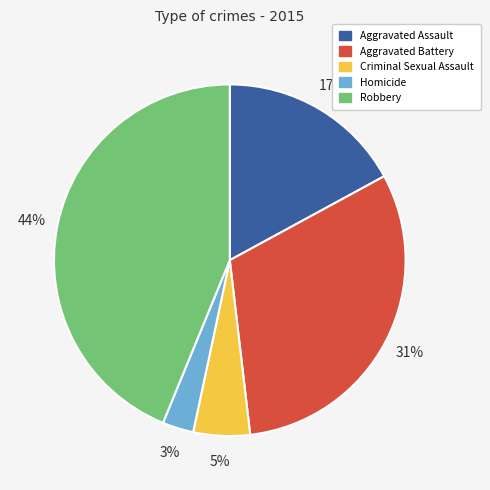

Is the sum of Robbery and Homicide greater than half?

No